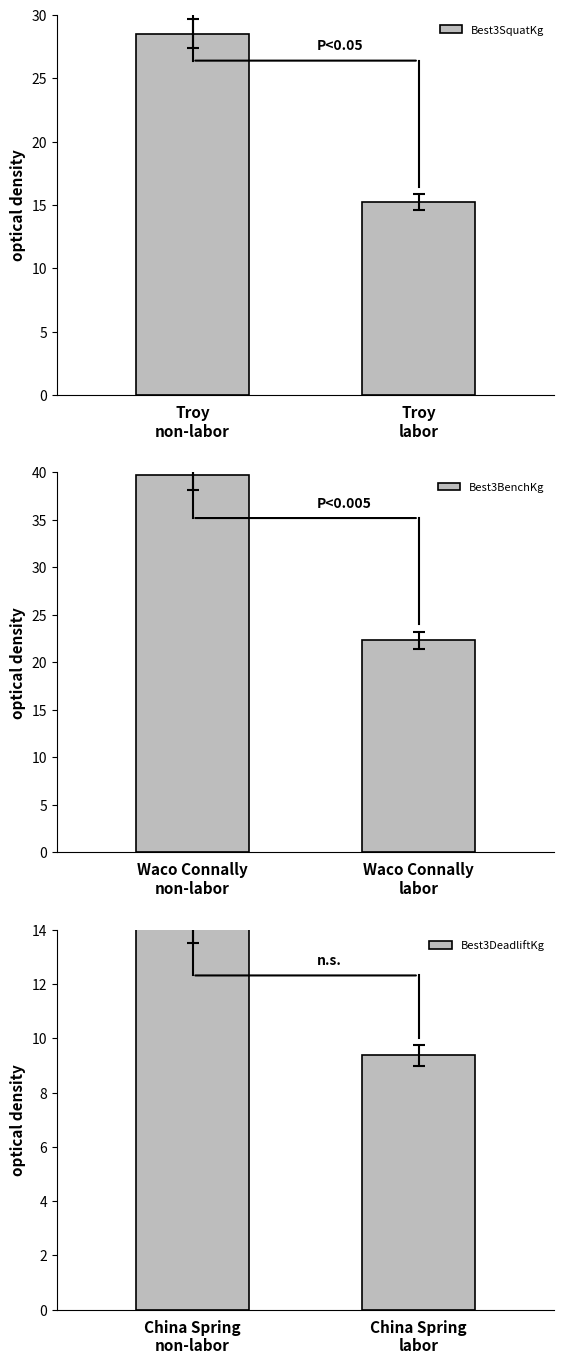

At which label does Best3DeadliftKg reach its minimum?

China Spring
labor